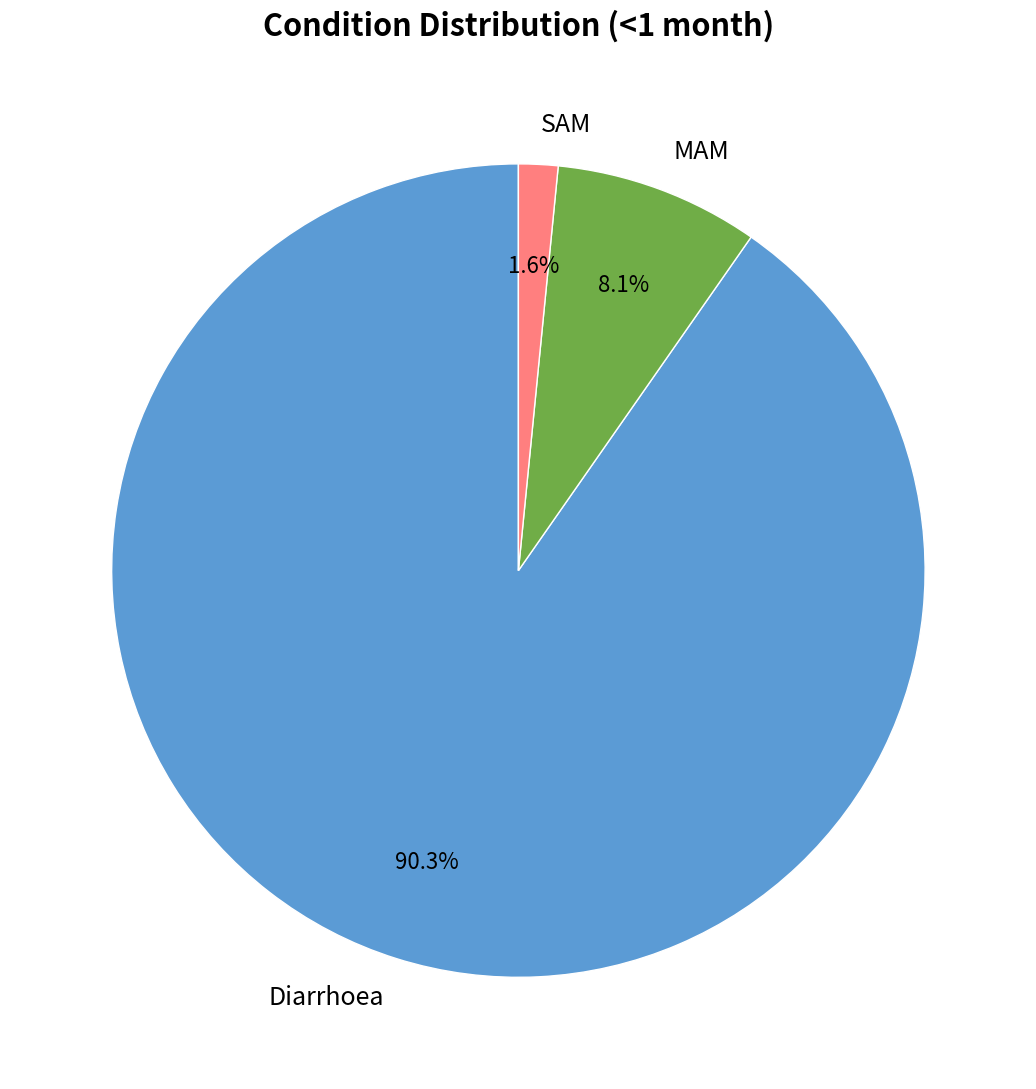

Combined, do SAM and Diarrhoea account for over 50%?

Yes